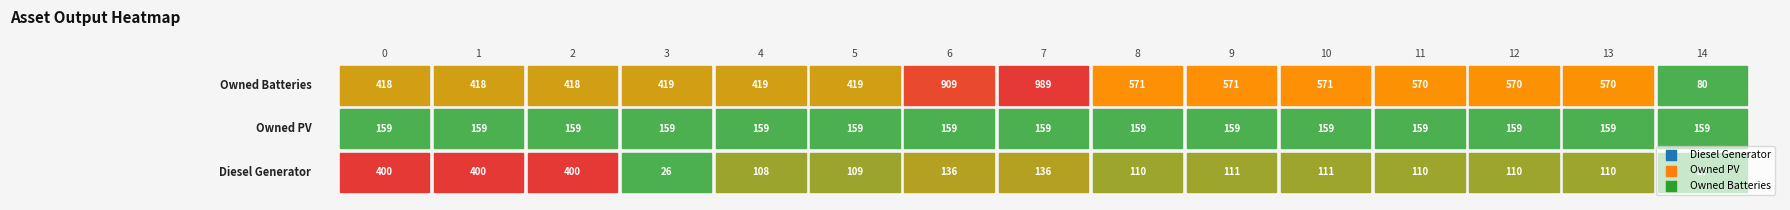

The Owned PV series shows 159 at 7. True or false?

True